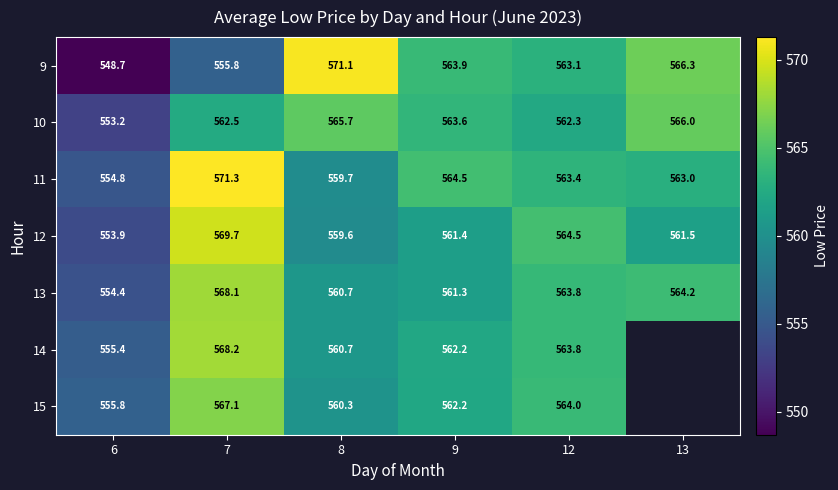

Is the value of 12 at 7 greater than the value of 13 at 6?

Yes